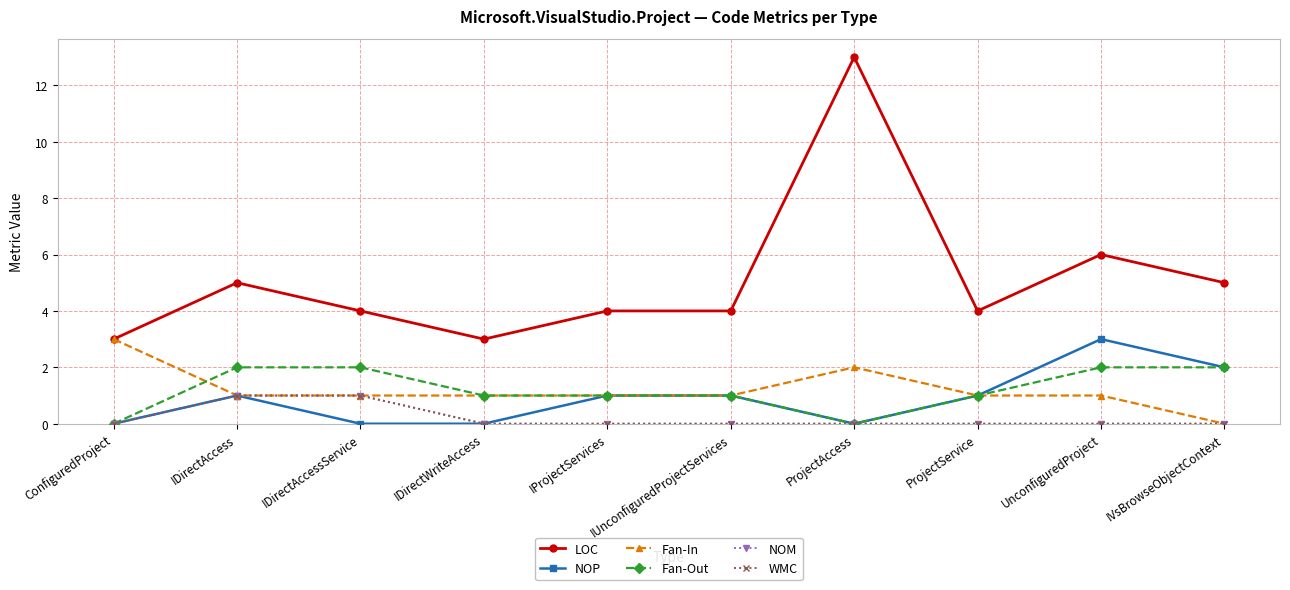

True or false: NOP has a value of 3 at UnconfiguredProject.

True